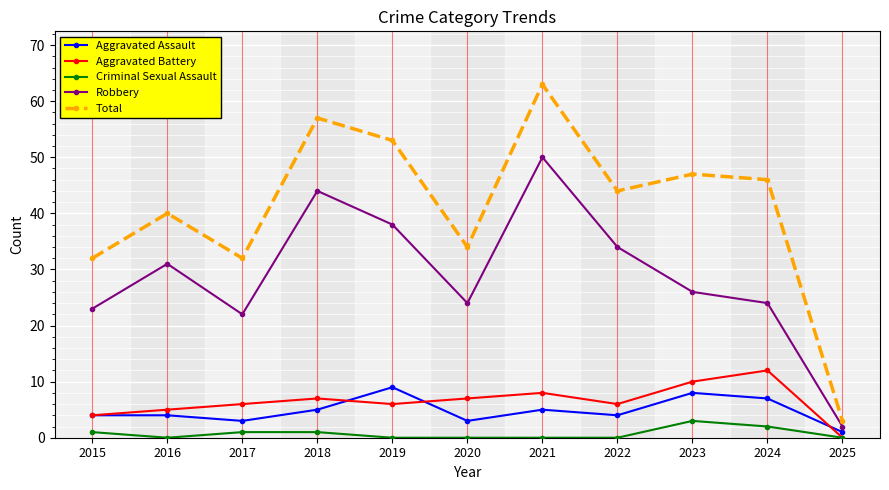

How many lines are shown in the chart?

5